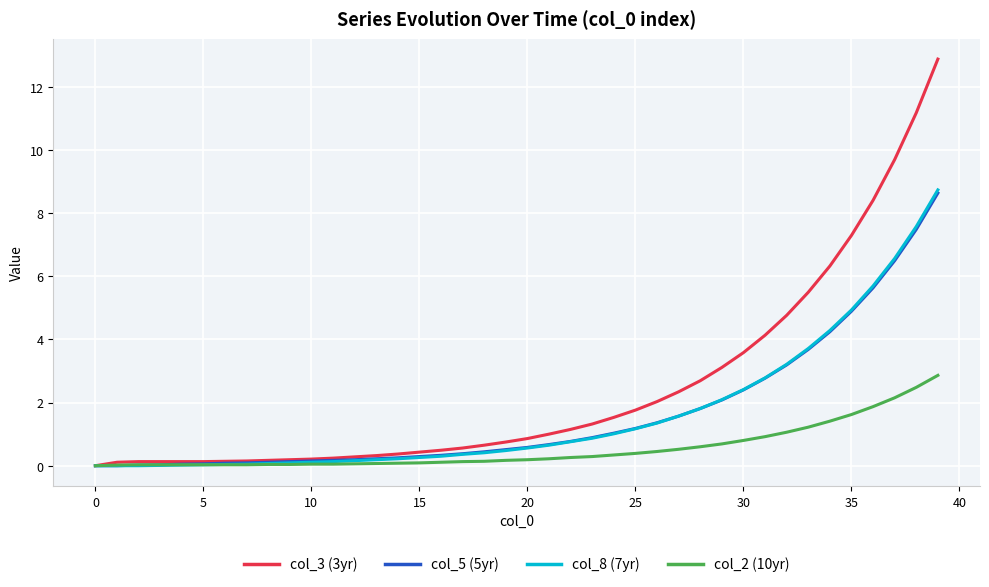

Is this an area chart (filled region under the line)?

No